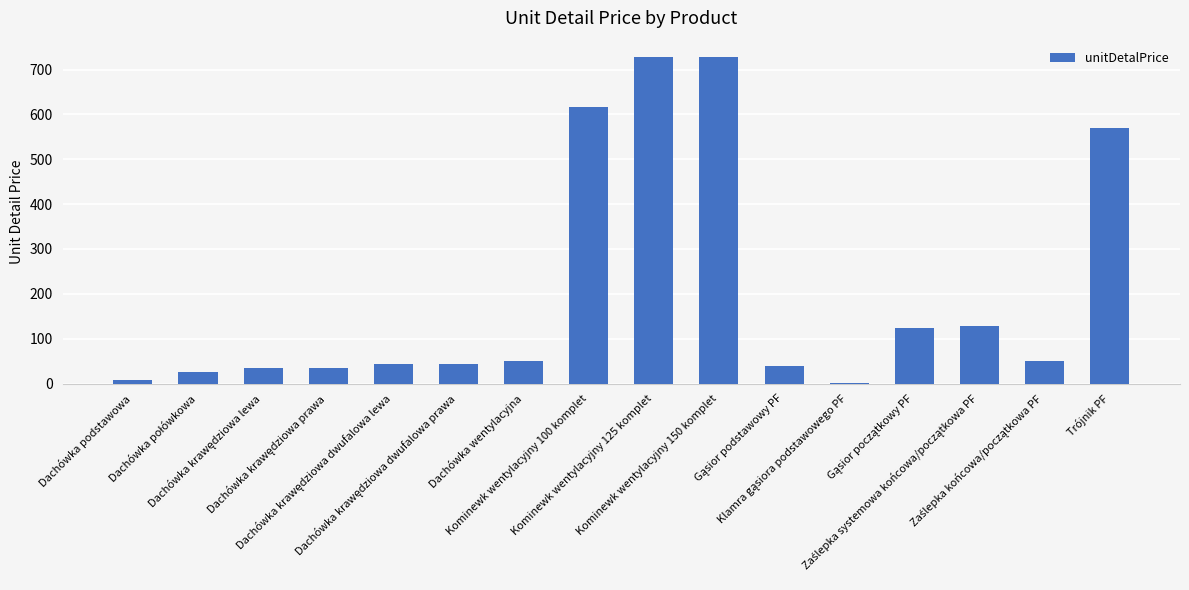

What is the greatest value displayed?

728.2